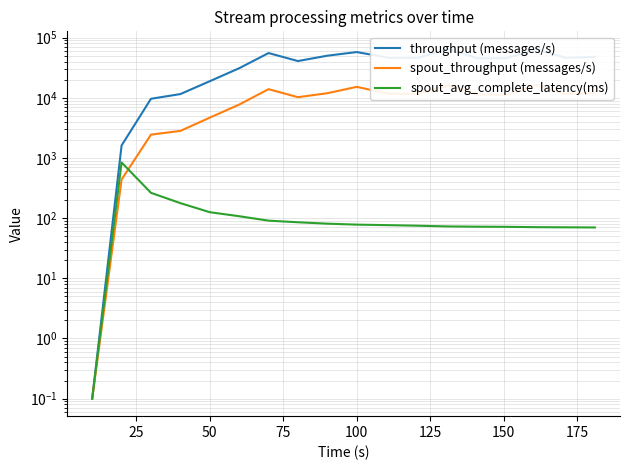

True or false: spout_avg_complete_latency(ms) and spout_throughput (messages/s) intersect in this chart.

True